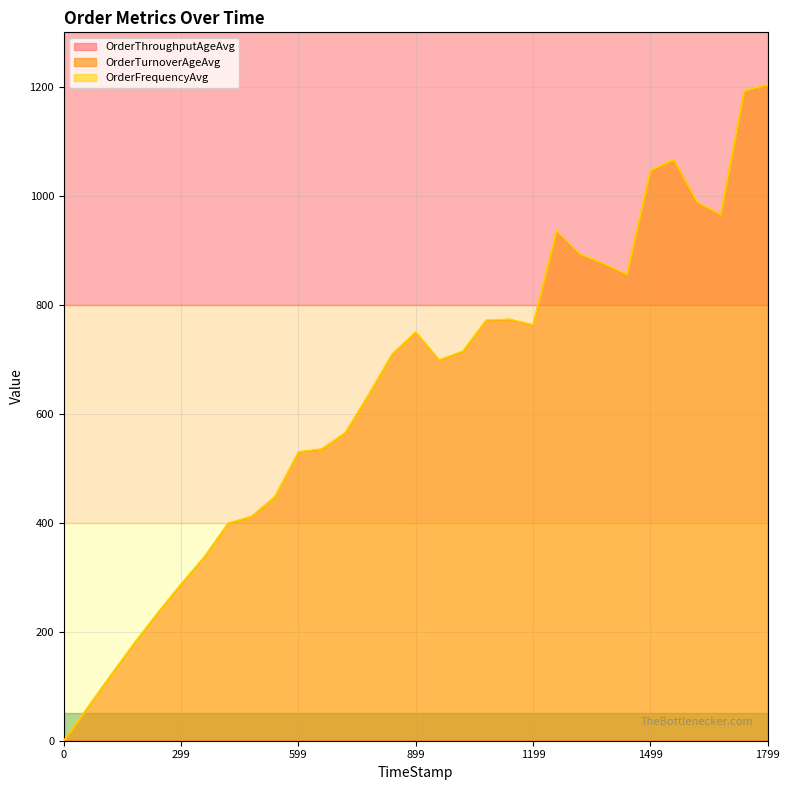

What are all the series names shown in the legend?

OrderThroughputAgeAvg, OrderTurnoverAgeAvg, OrderFrequencyAvg